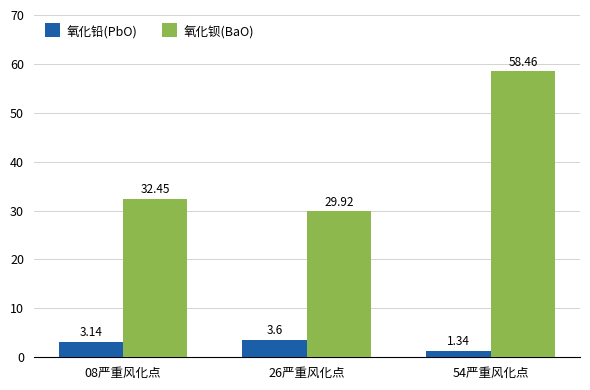

List the labels in order of 氧化铅(PbO) value, largest first.

26严重风化点, 08严重风化点, 54严重风化点